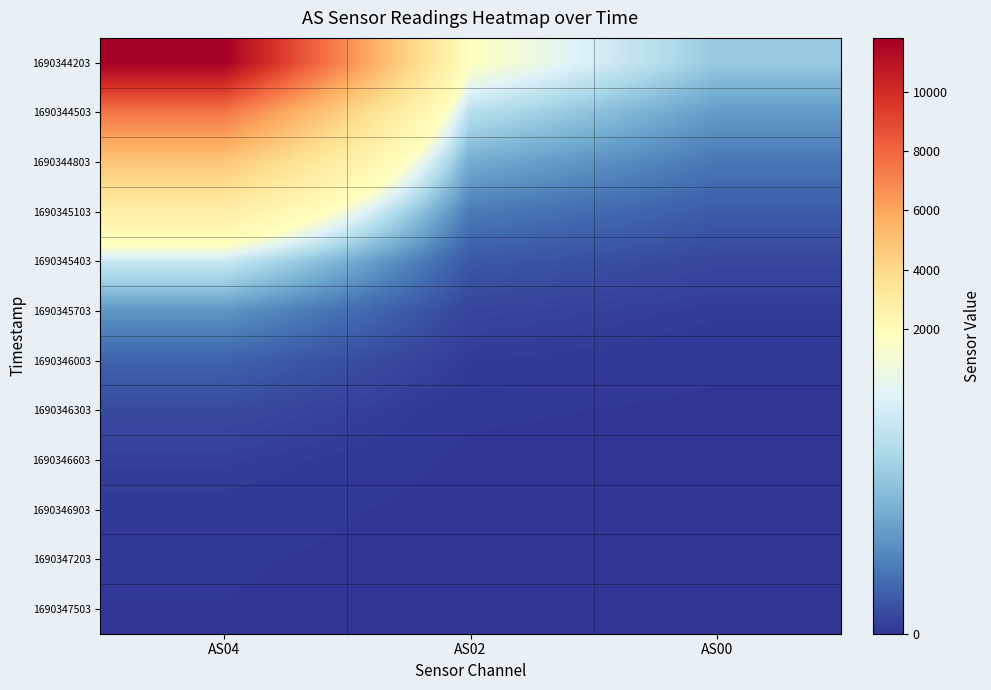

What is the total value across all series at AS00?

2300